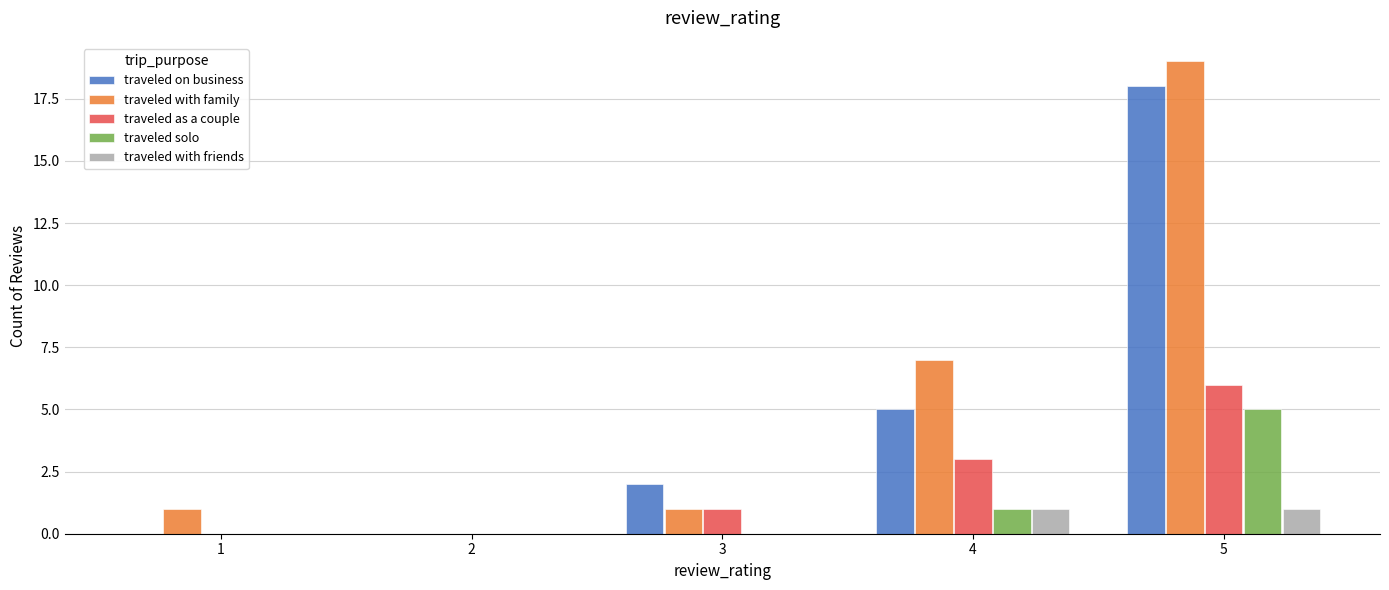

What is the spread (max minus min) of values at 4?

6